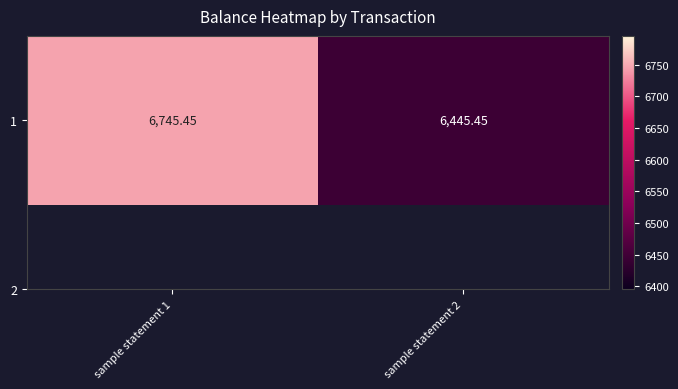

What is the minimum value shown in the chart?

6445.4